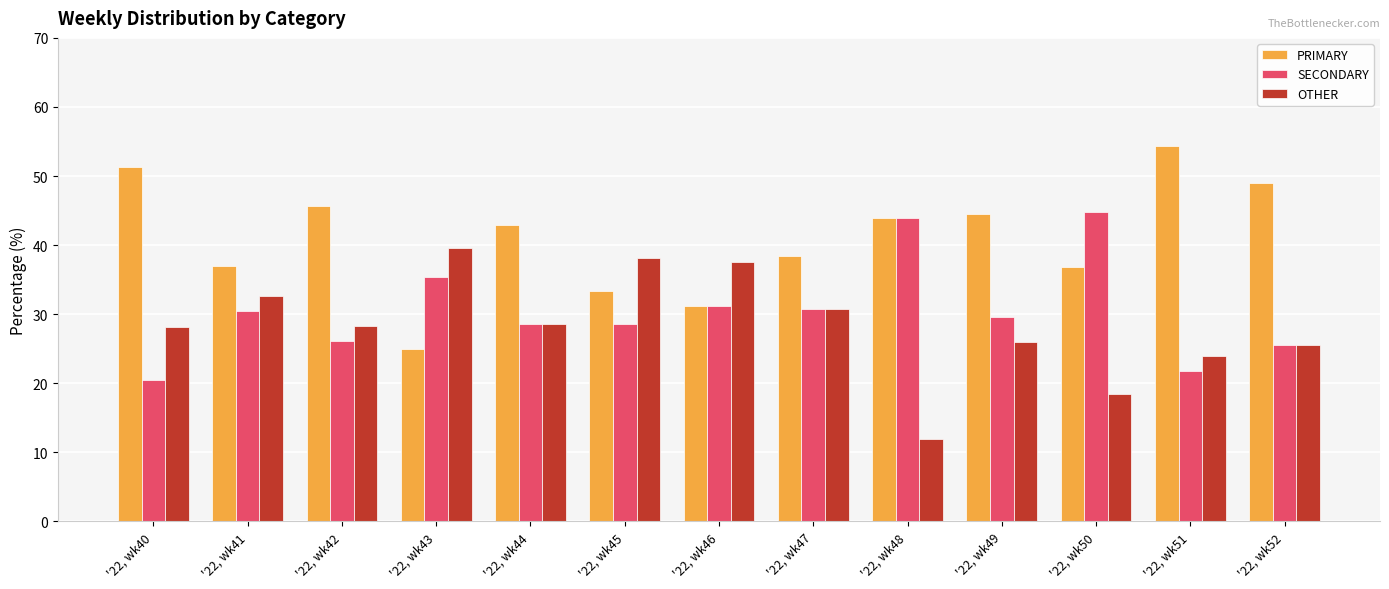

The value of OTHER at '22, wk45 is 21.0. True or false?

False